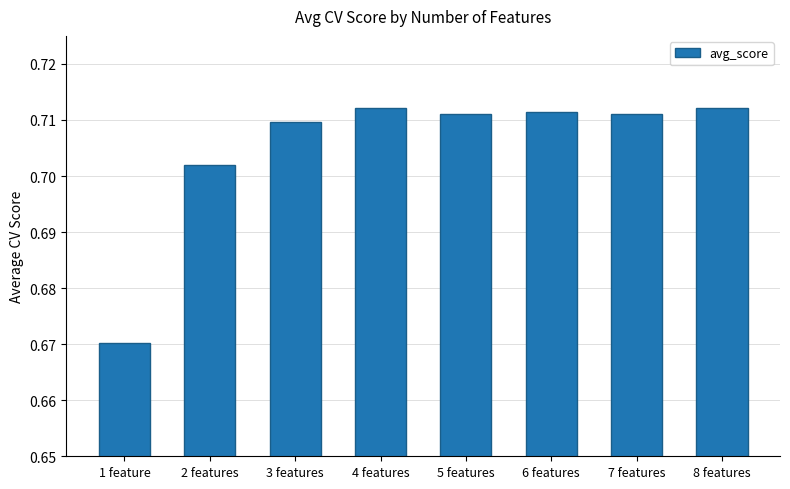

What is the label of the 8th bar from the right?

1 feature